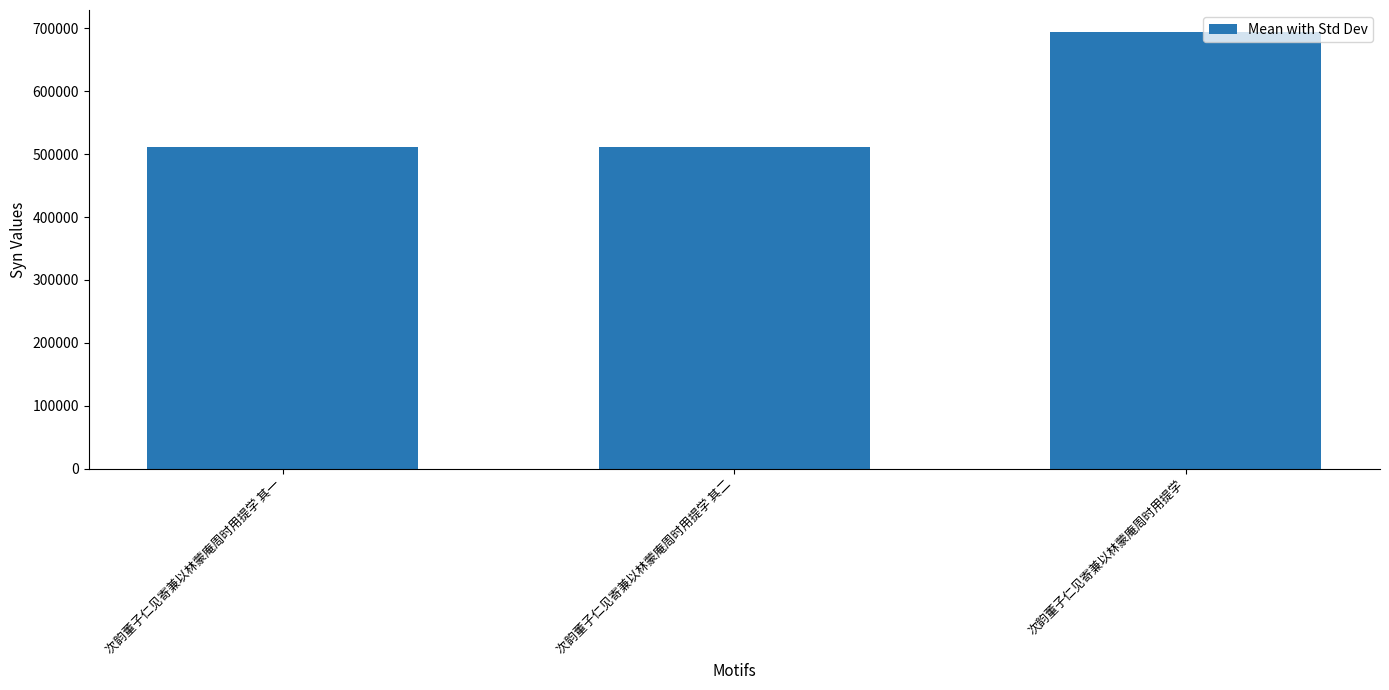

Are the bars horizontal?

No